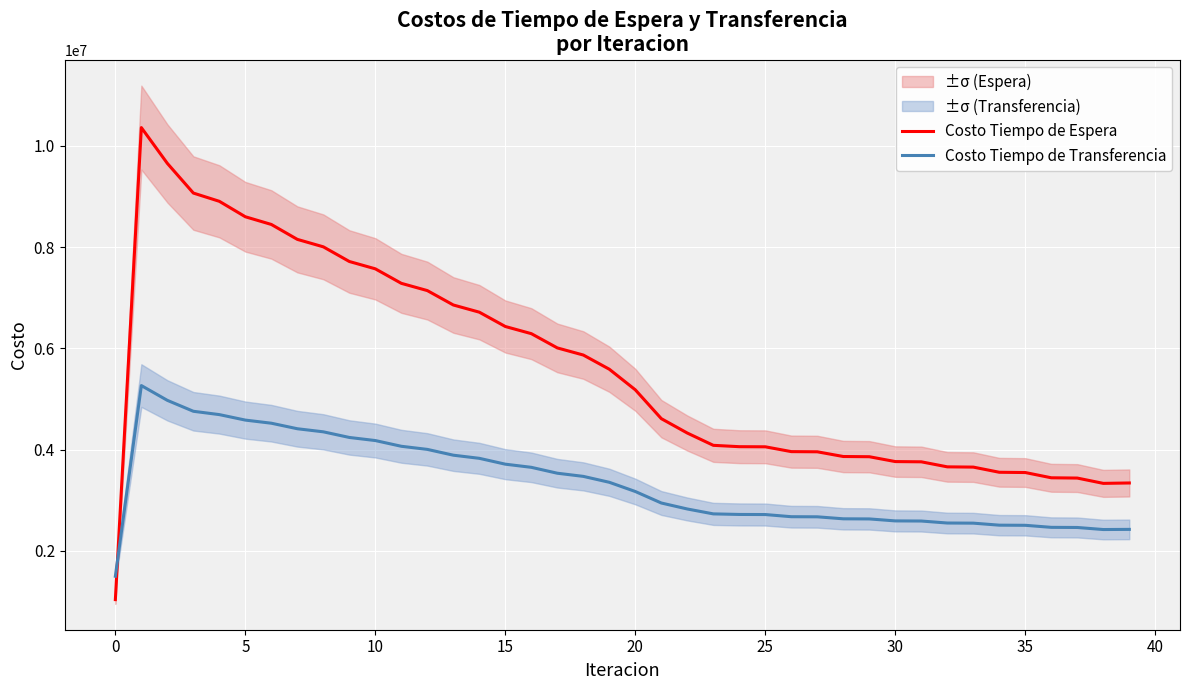

What is the lowest value of the Costo Tiempo de Transferencia series?

1497685.8